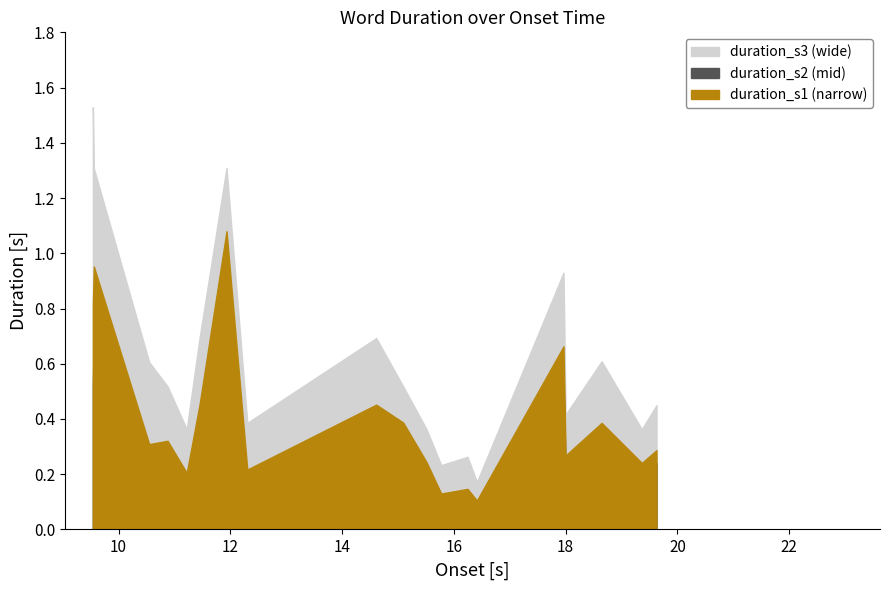

Reading right to left, extract all data points from this chart.

duration_s1: 19=0.3	18=0.2	17=0.3	16=0.4	15=0.3	14=0.7	13=0.1	12=0.1	11=0.1	10=0.2	9=0.4	8=0.5	7=0.2	6=1.1	5=0.5	4=0.2	3=0.3	2=0.3	1=1.0	0=0.8
duration_s2: 19=0.2	18=0.2	17=0.2	16=0.3	15=0.2	14=0.6	13=0.1	12=0.1	11=0.1	10=0.2	9=0.3	8=0.4	7=0.2	6=0.8	5=0.4	4=0.2	3=0.2	2=0.2	1=0.7	0=0.5
duration_s3: 19=0.5	18=0.4	17=0.5	16=0.6	15=0.4	14=0.9	13=0.2	12=0.3	11=0.2	10=0.4	9=0.5	8=0.7	7=0.4	6=1.3	5=0.7	4=0.4	3=0.5	2=0.6	1=1.3	0=1.5